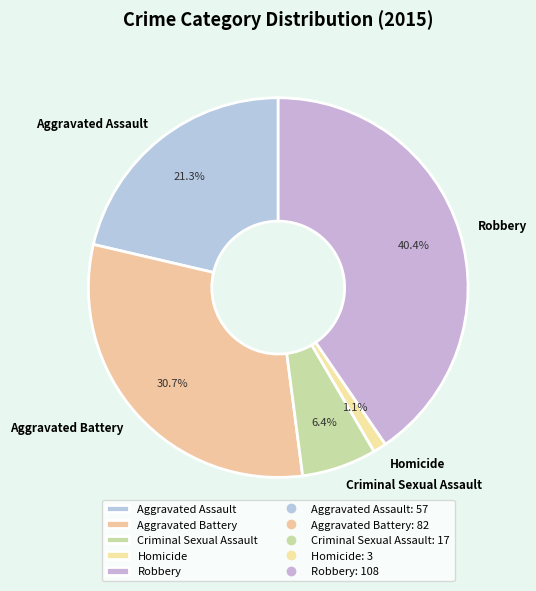

Does Robbery account for over 50% of the chart?

No